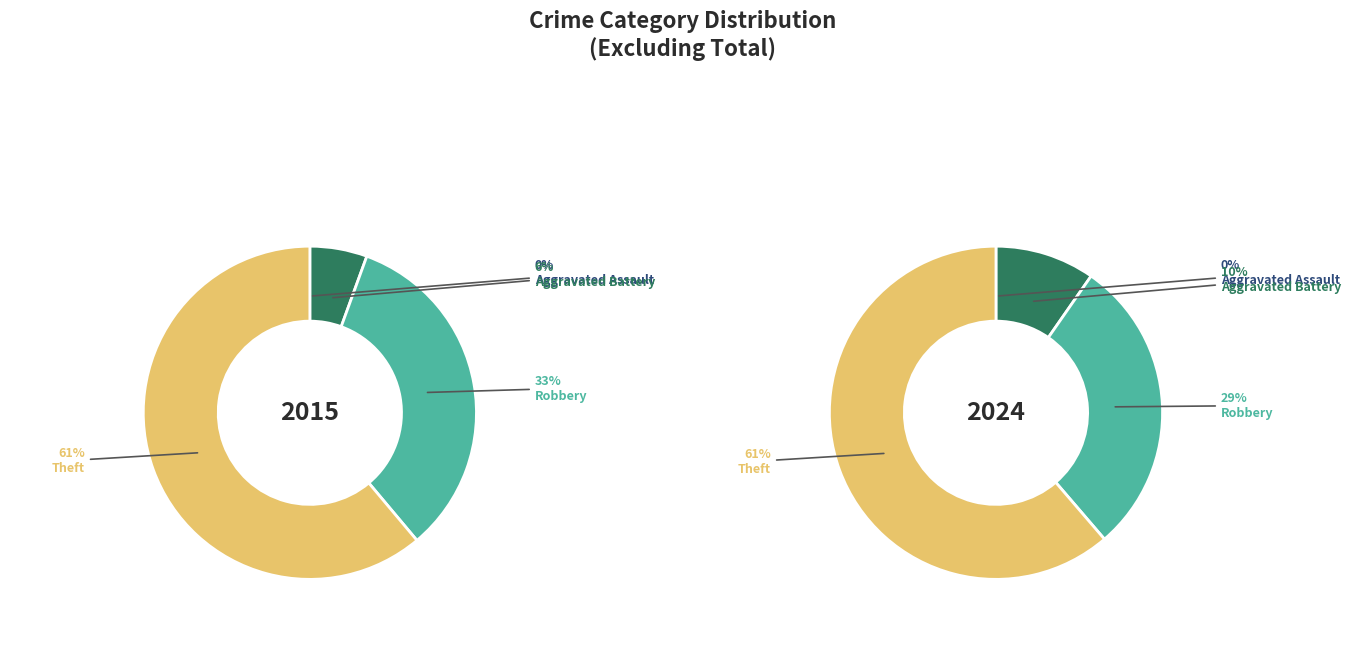

Is there a majority slice in this chart?

Yes